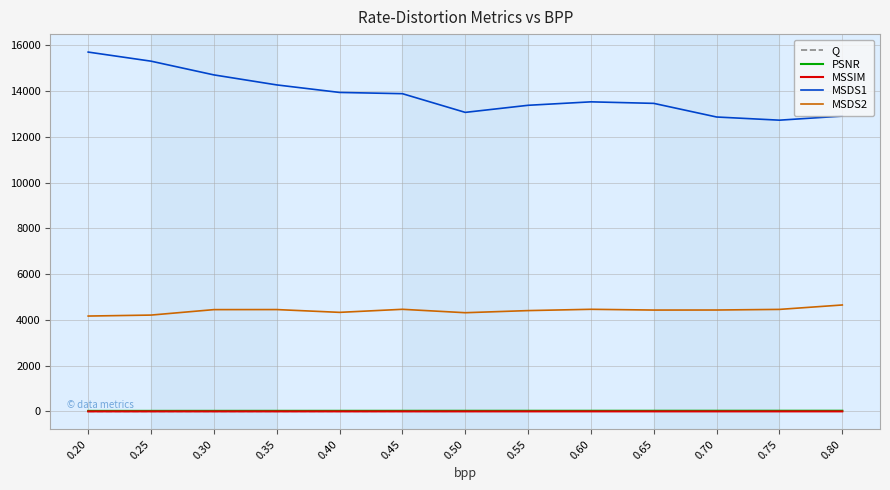

What is the greatest value displayed?

15708.3